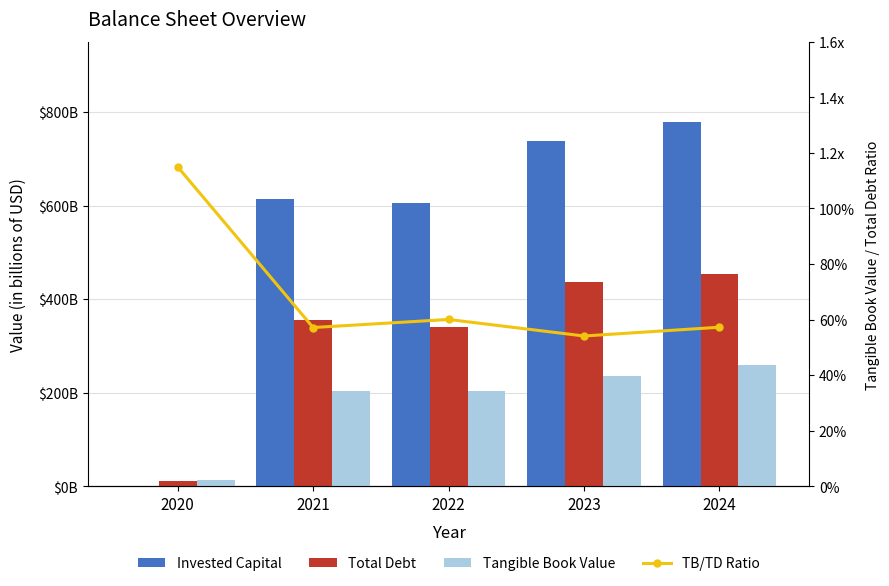

At how many categories does at least one series exceed 615?

2